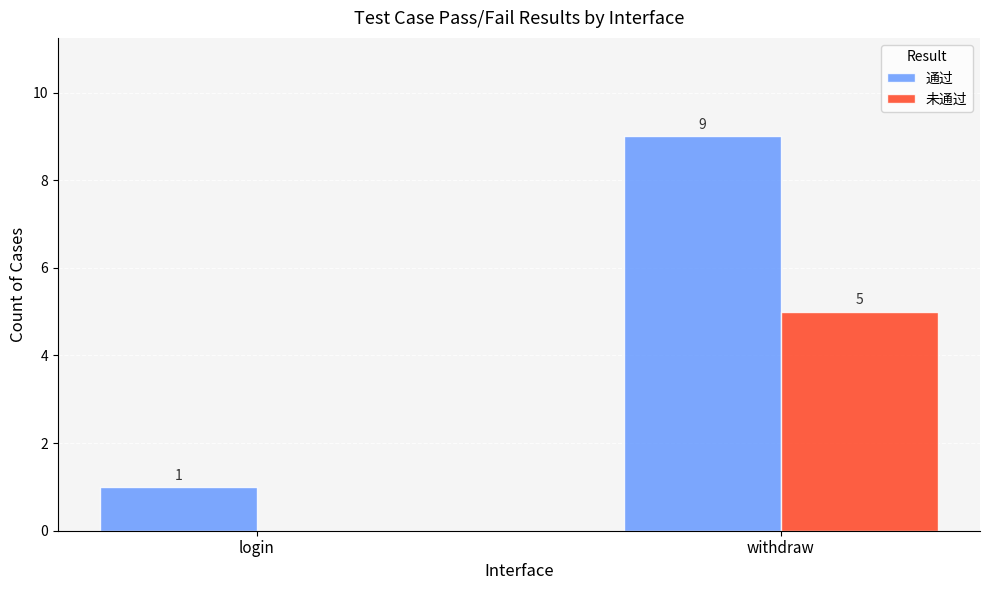

What is the total value across all series at withdraw?

14